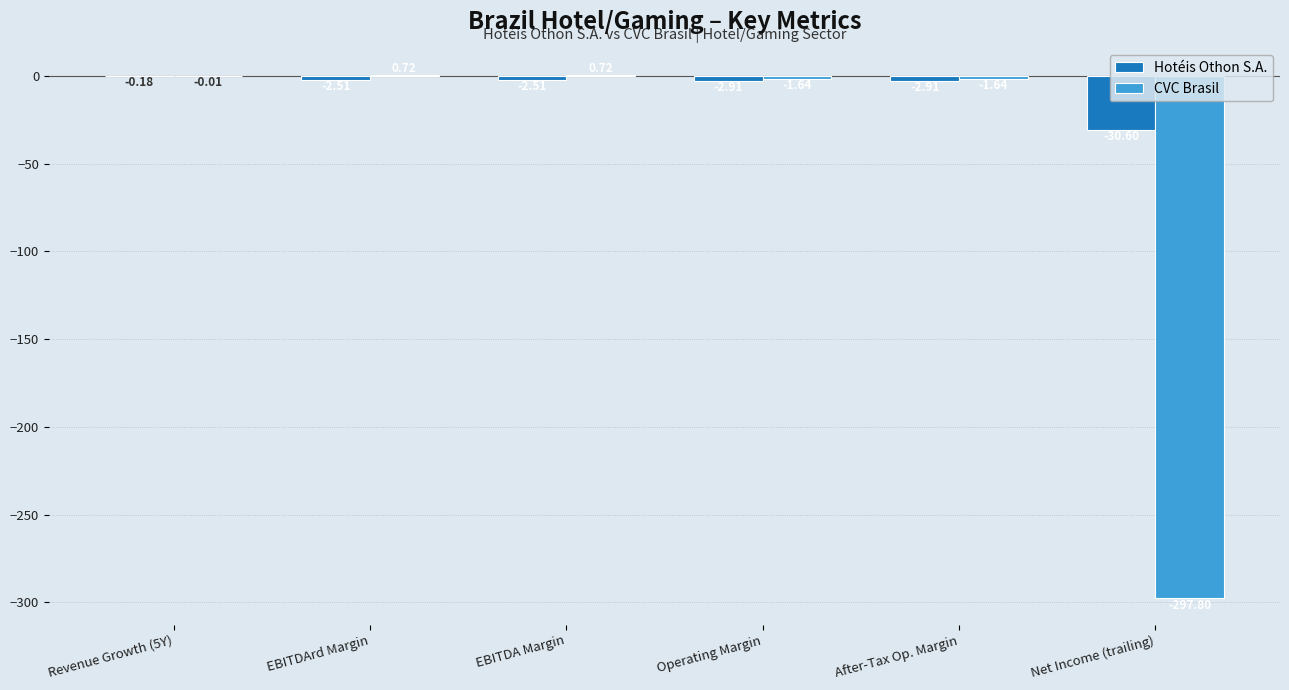

At which category is the sum across all series the highest?

Revenue Growth (5Y)